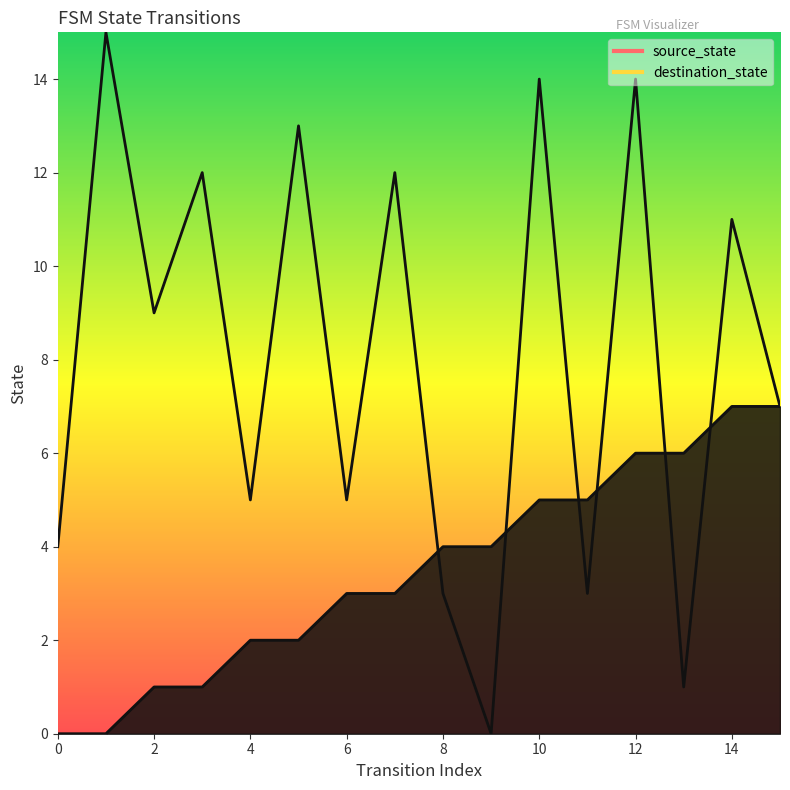

At which label does source_state first exceed 4?

10